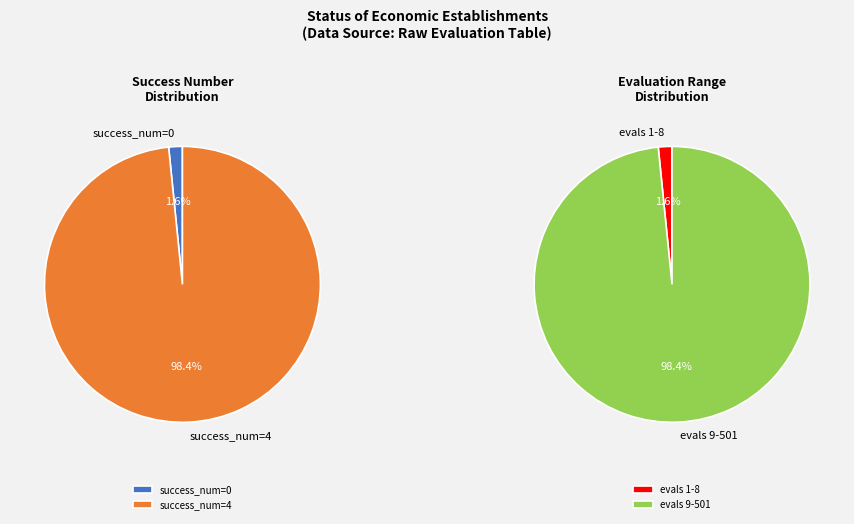

Does evals 5 represent more than half of the total?

No